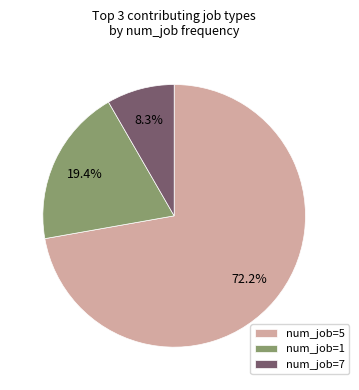

Count the number of slices in the pie.

3